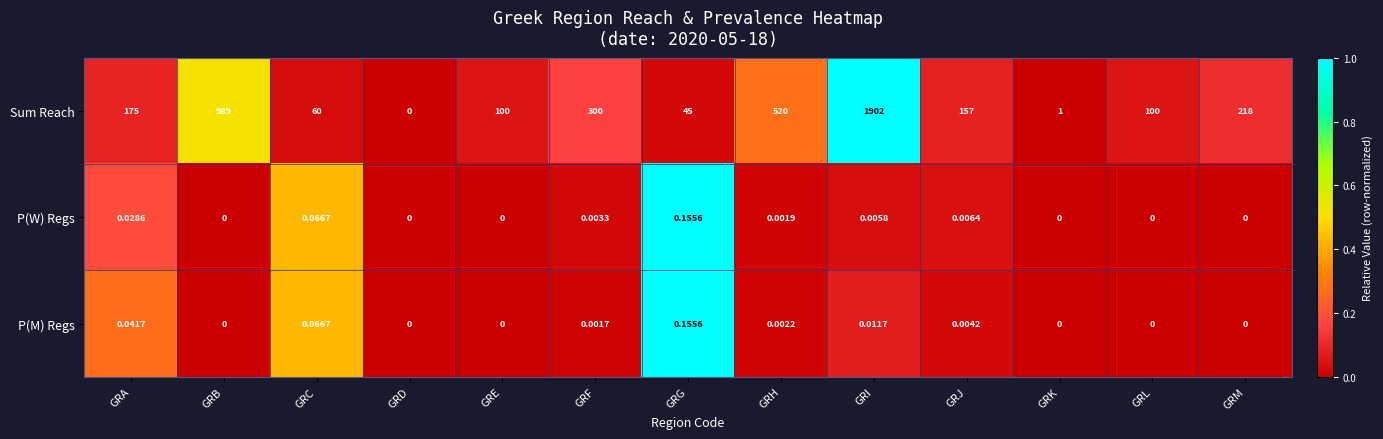

At which category is the sum across all series the highest?

GRI